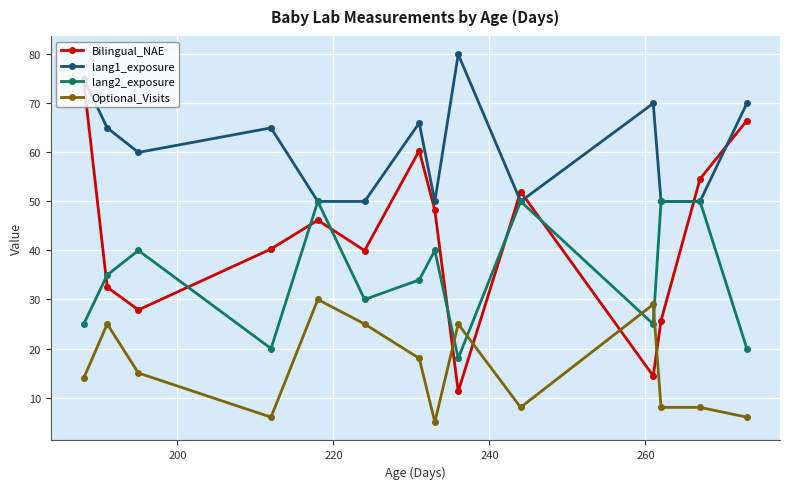

True or false: Optional_Visits and lang1_exposure cross at least once.

False